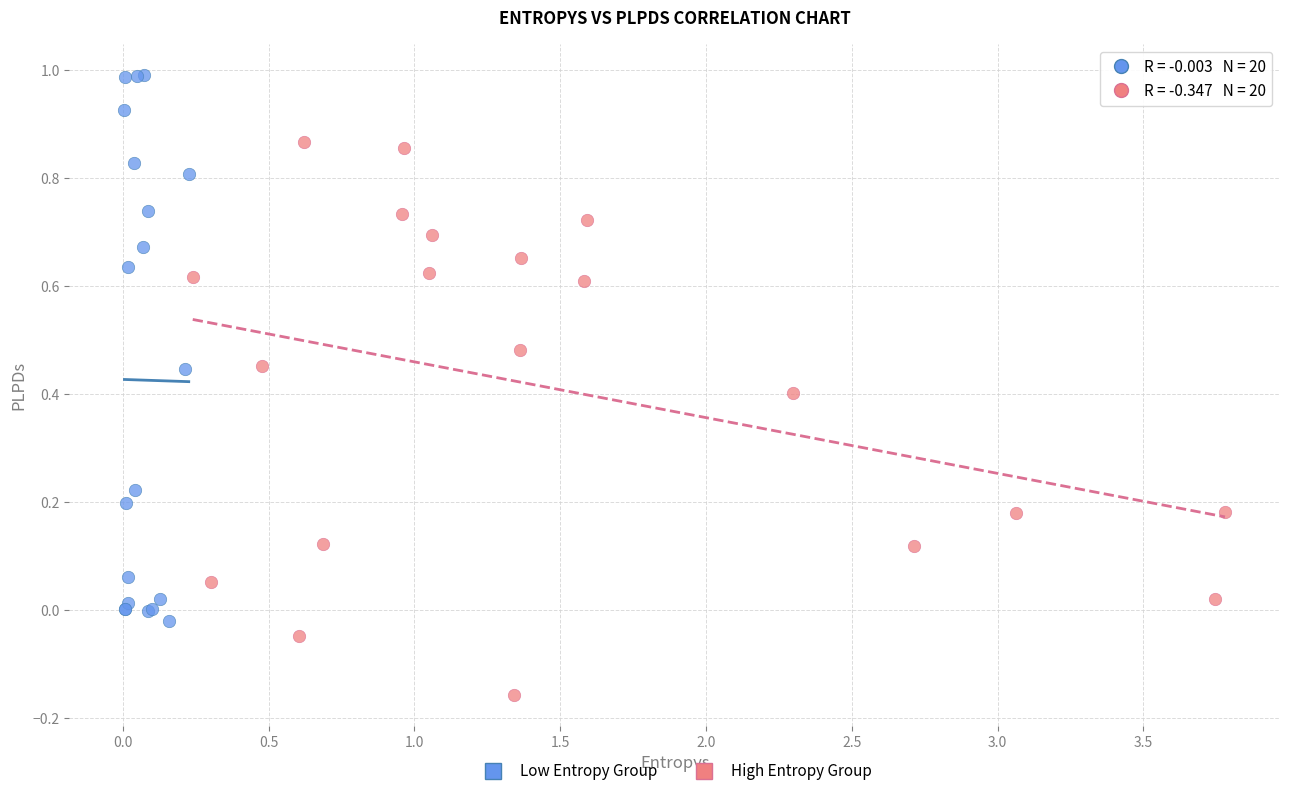

Which series contains the highest Y value?

Low Entropy Group